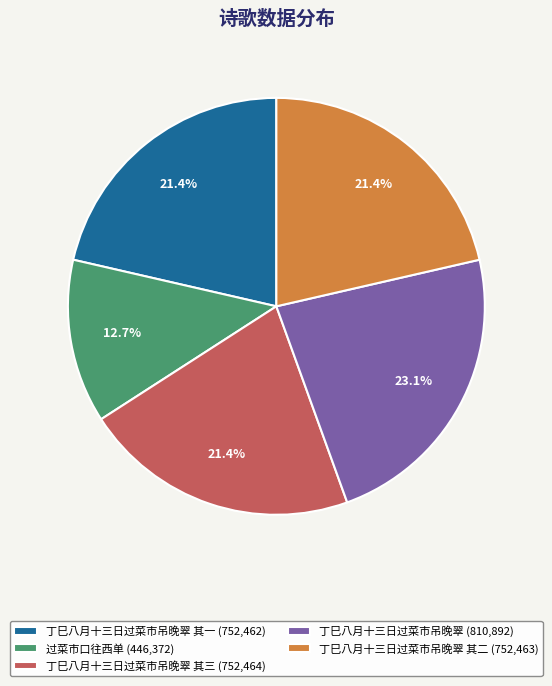

Do 丁巳八月十三日过菜市吊晚翠 其一 (752,462) and 丁巳八月十三日过菜市吊晚翠 其二 (752,463) together represent more than half of the pie?

No